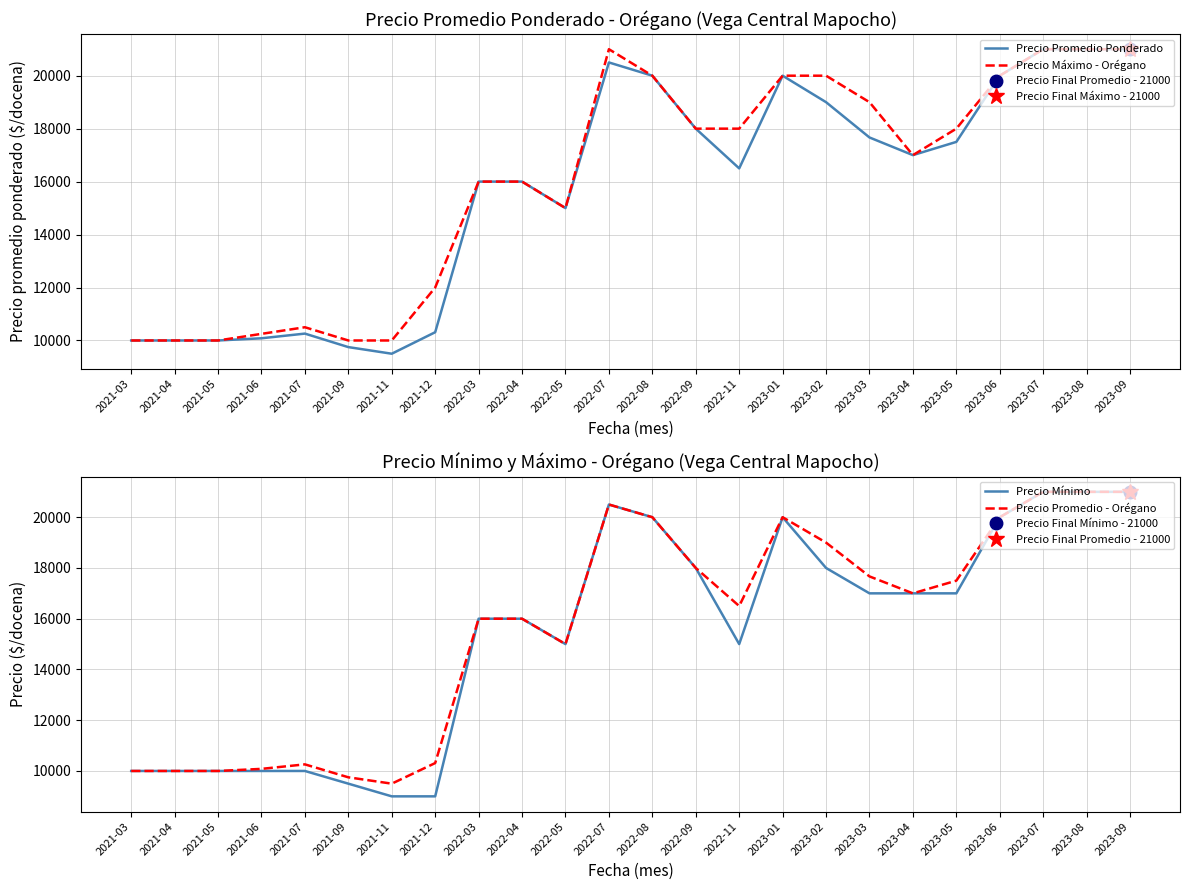

True or false: Precio Mínimo and Precio Promedio - Orégano intersect in this chart.

False